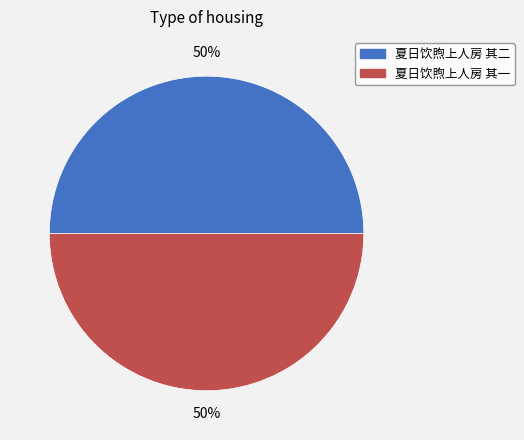

Combined, do 夏日饮煦上人房 其二 and 夏日饮煦上人房 其一 account for over 50%?

Yes